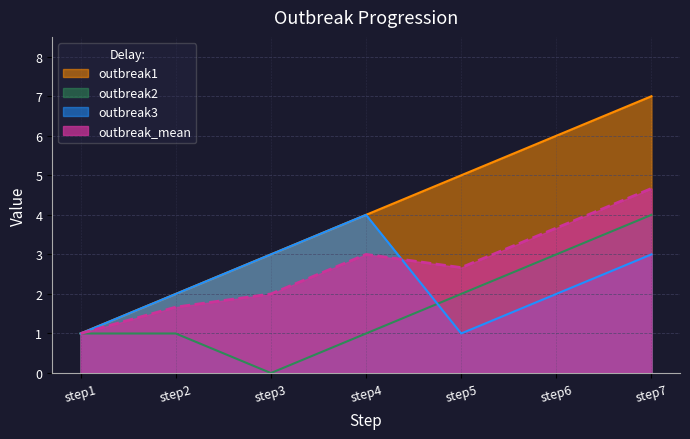

At which category does outbreak3 reach its first local valley?

step5